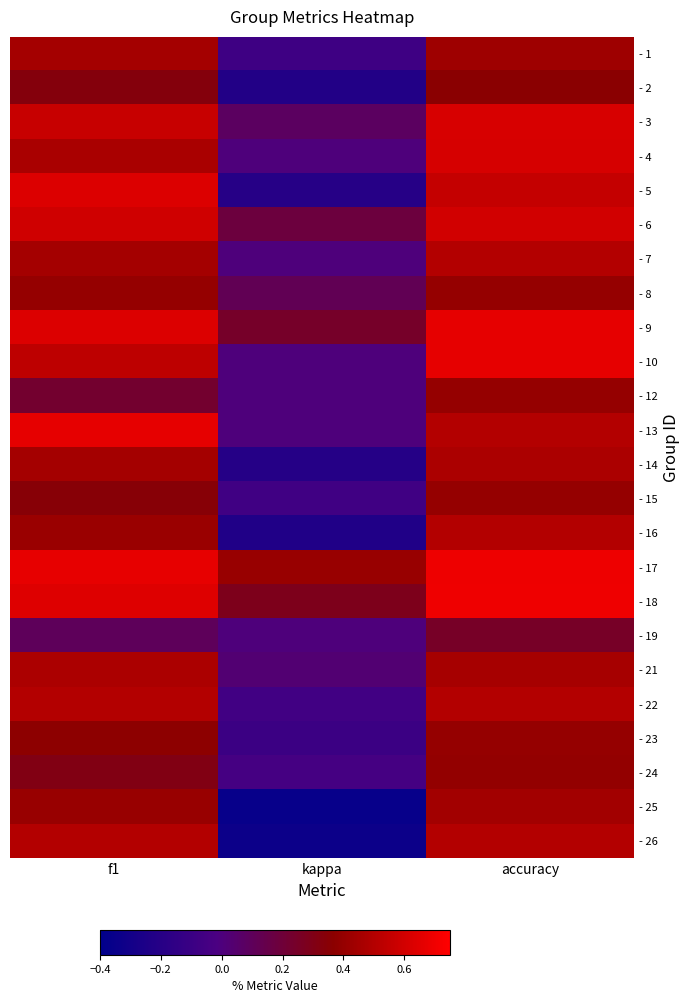

Which category has the lowest value across all series?

kappa